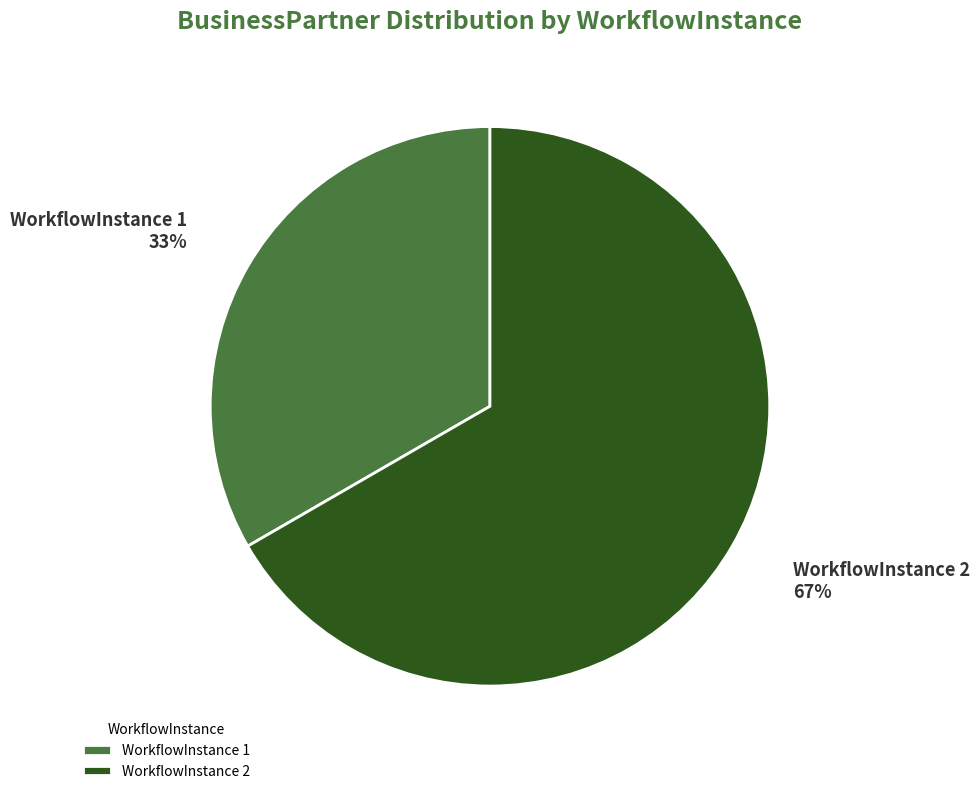

Which slice represents more than half of the pie?

WorkflowInstance 2